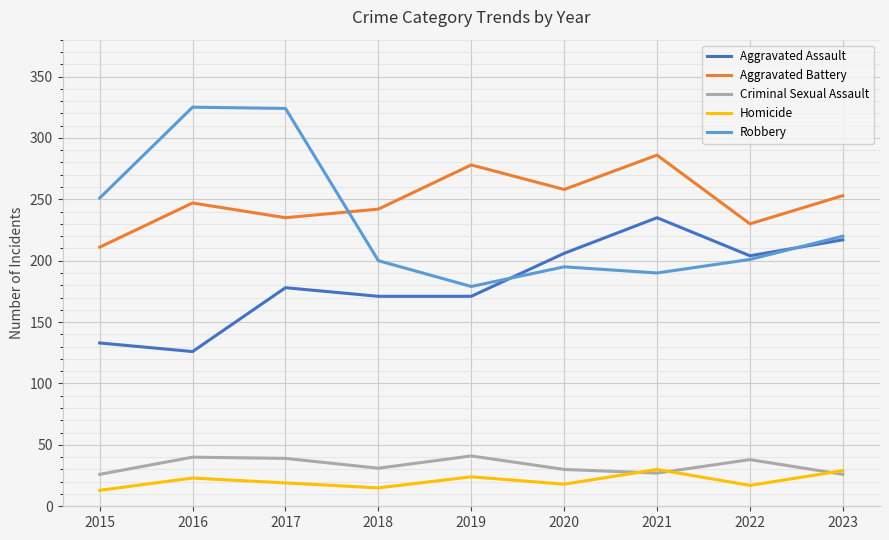

Which series has the largest range (max minus min)?

Robbery